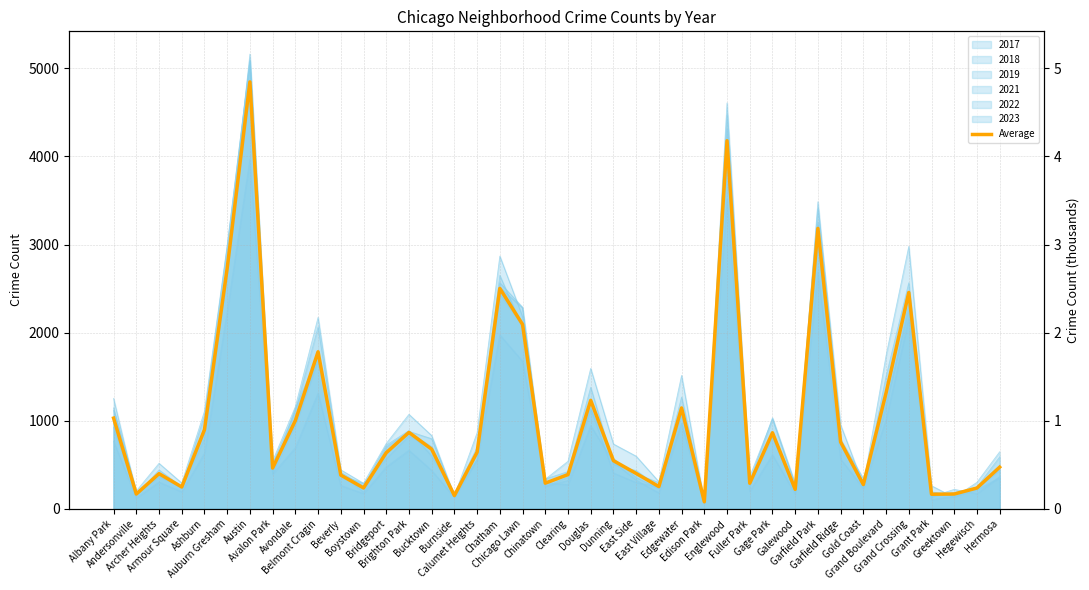

What is the difference between the maximum and second lowest values?

4697.0